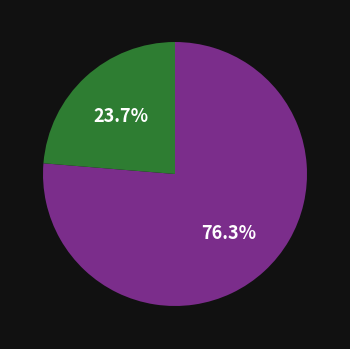

How many segments does this pie chart have?

2